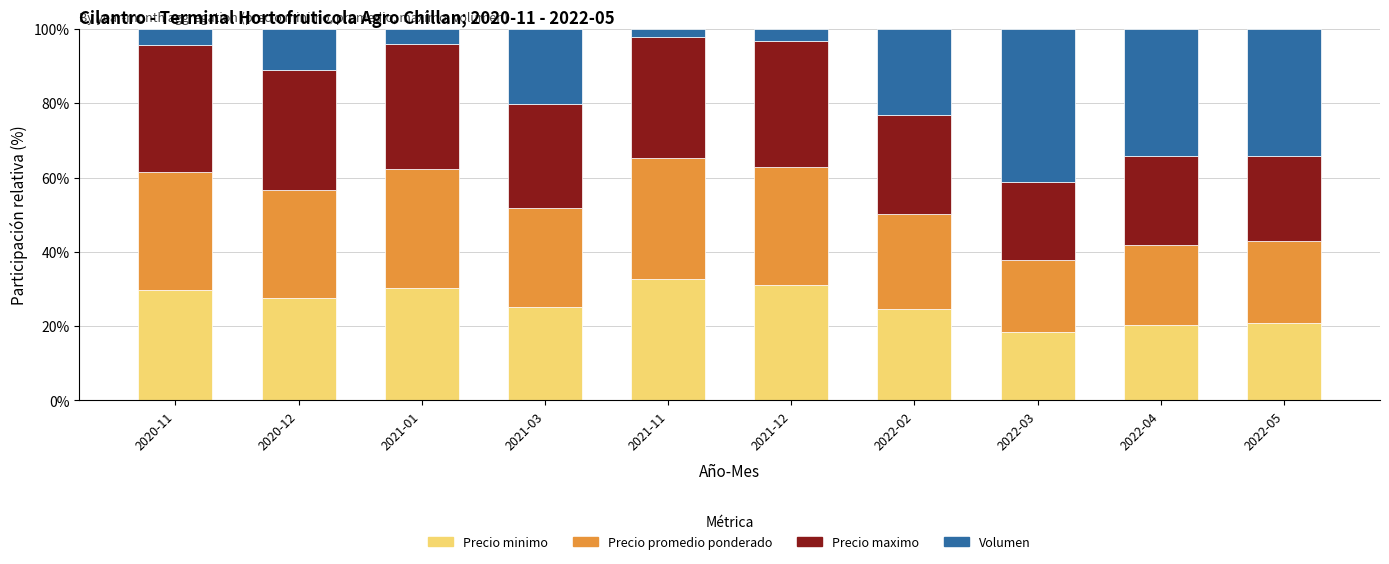

The Precio minimo series shows 21.0 at 2022-05. True or false?

True